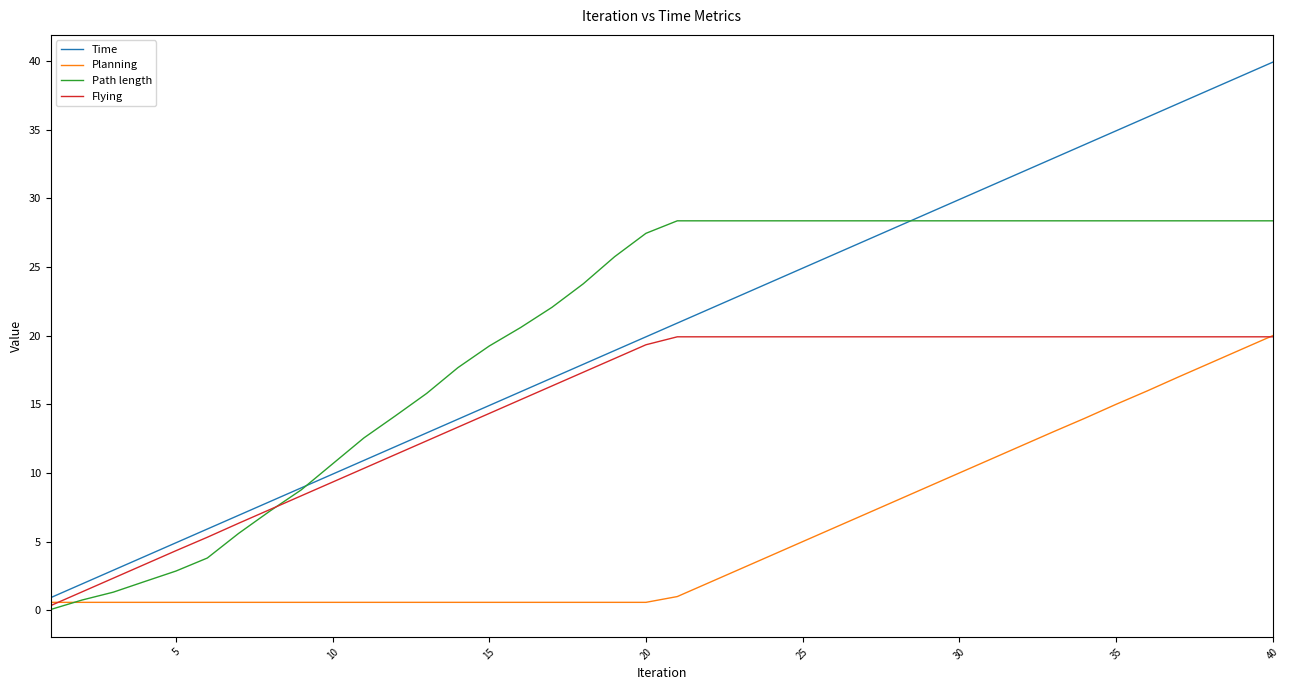

What is the highest value of the Flying series?

19.9